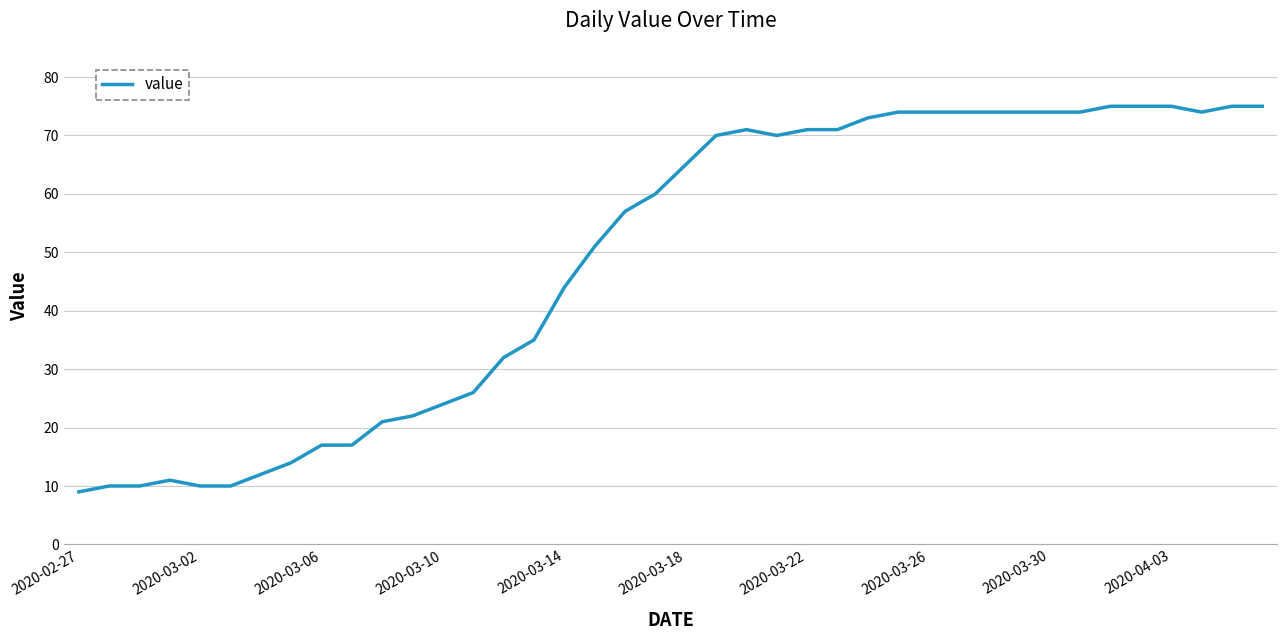

What is the difference between the maximum and minimum values?

66